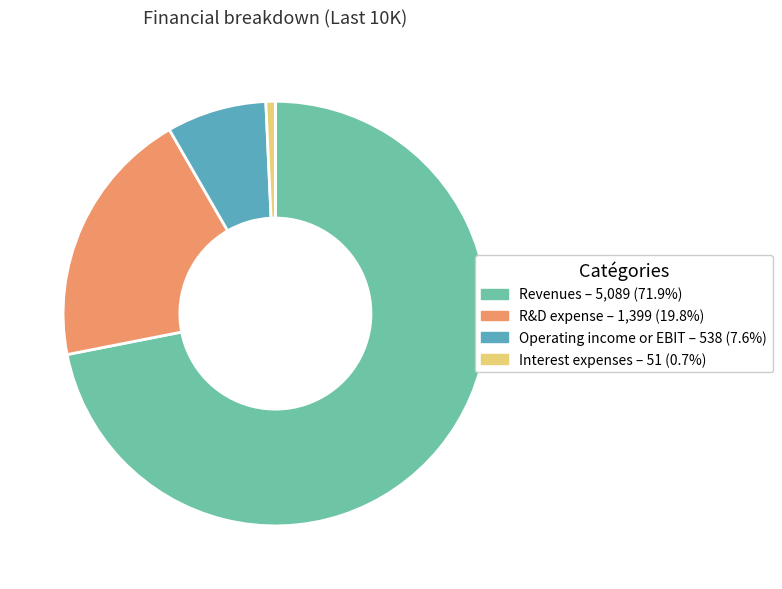

Is it true that Interest expenses is 10% of the pie?

False